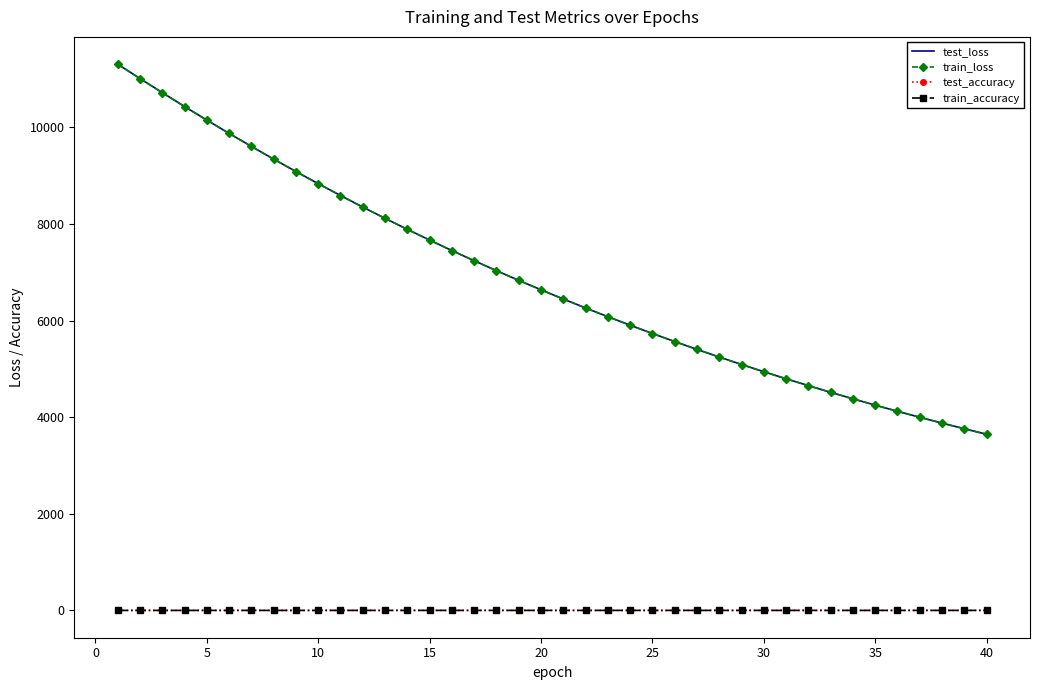

Which series has the largest range (max minus min)?

train_loss